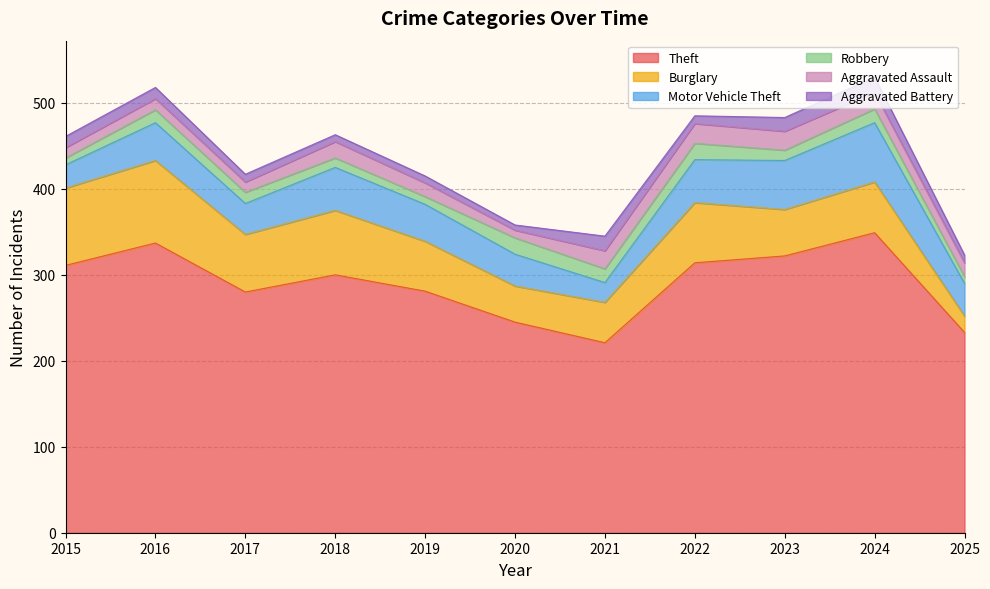

Between 2023 and 2018, which is larger?

2023